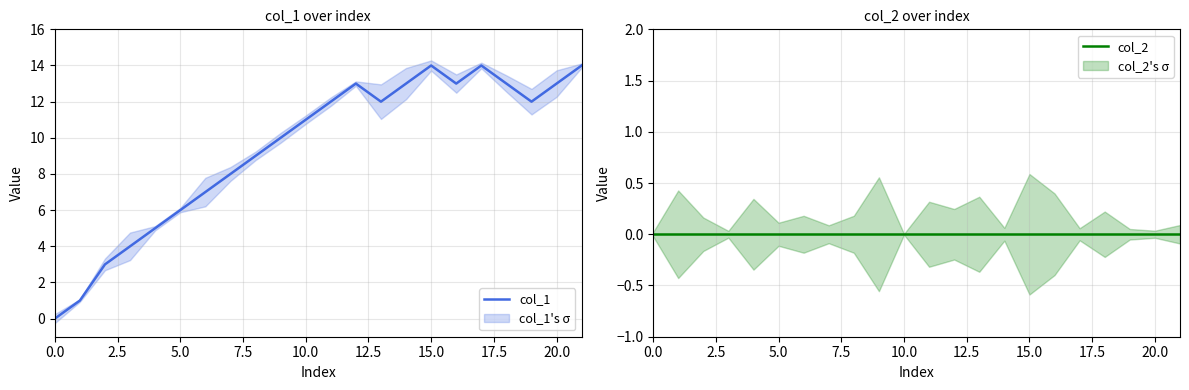

The value of col_1 at 0.0 is -7. True or false?

False